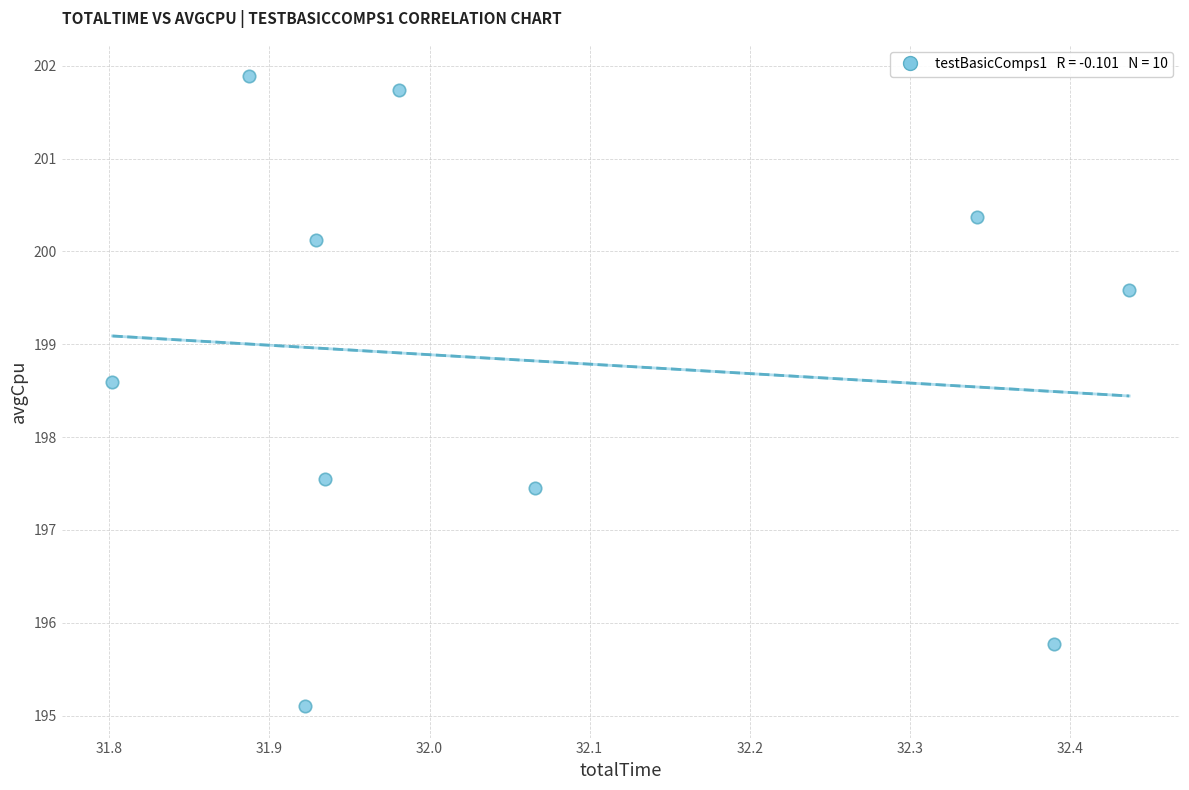

What is the average Y value?

198.8